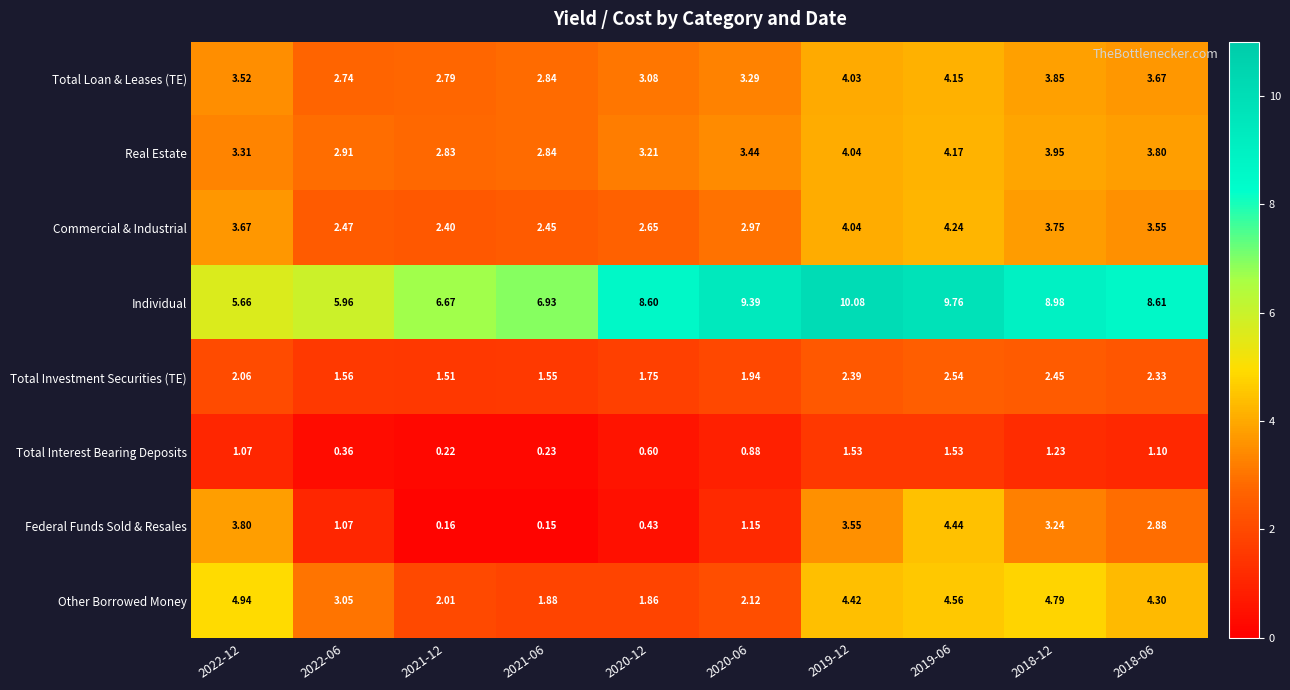

Rank the series by their maximum value, from lowest to highest.

Total Interest Bearing Deposits, Total Investment Securities (TE), Total Loan & Leases (TE), Real Estate, Commercial & Industrial, Federal Funds Sold & Resales, Other Borrowed Money, Individual